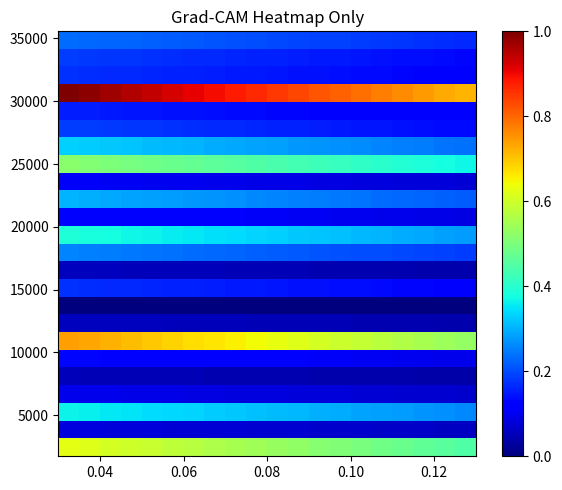

Count the number of data series in this chart.

24